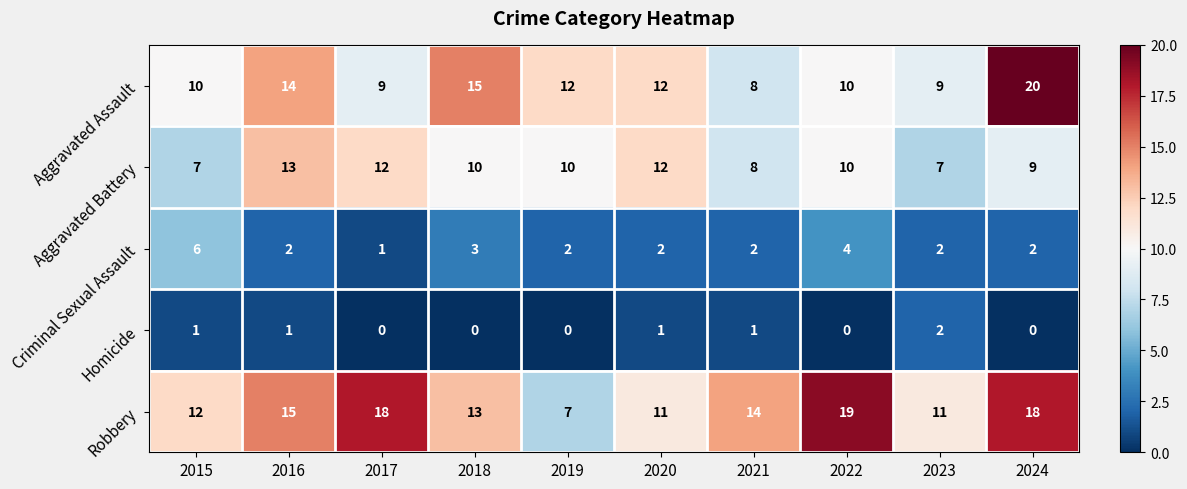

What is the greatest value displayed?

20